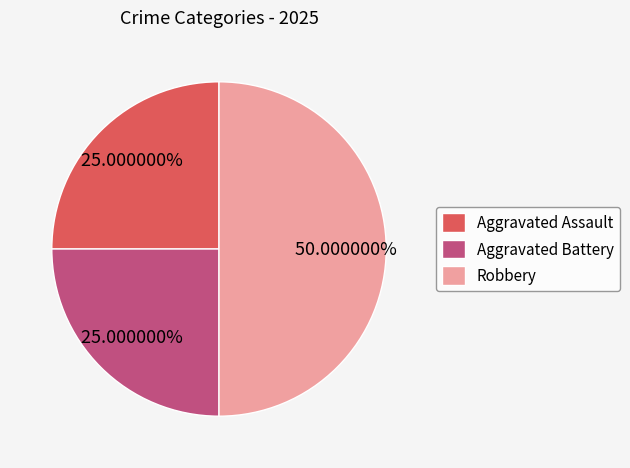

Count the number of slices in the pie.

3